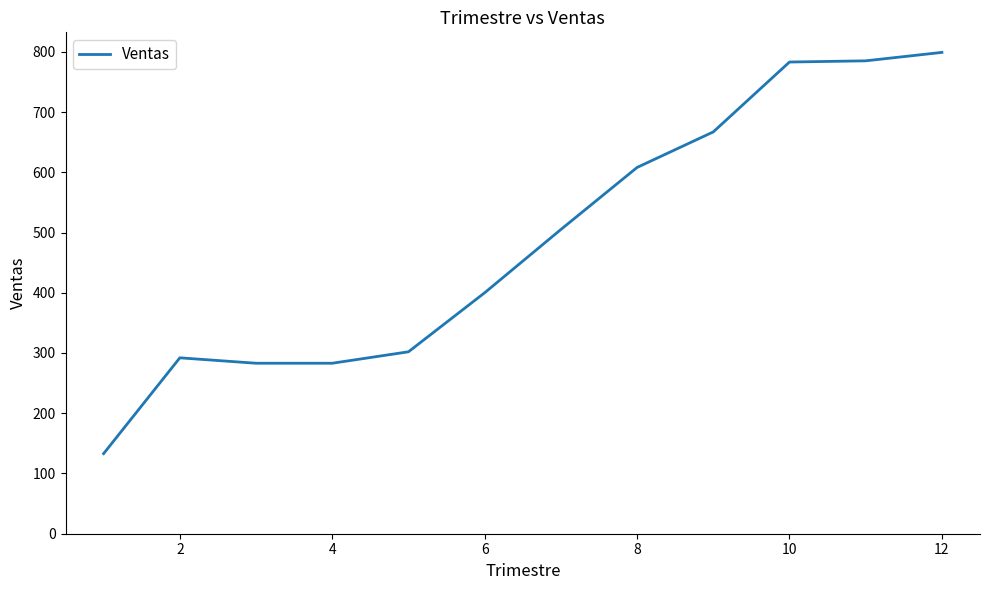

What is the greatest value displayed?

799